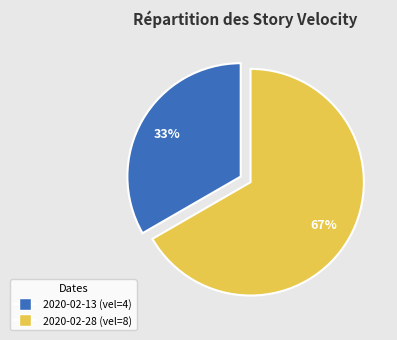

To the nearest percent, what is the average slice percentage?

50%